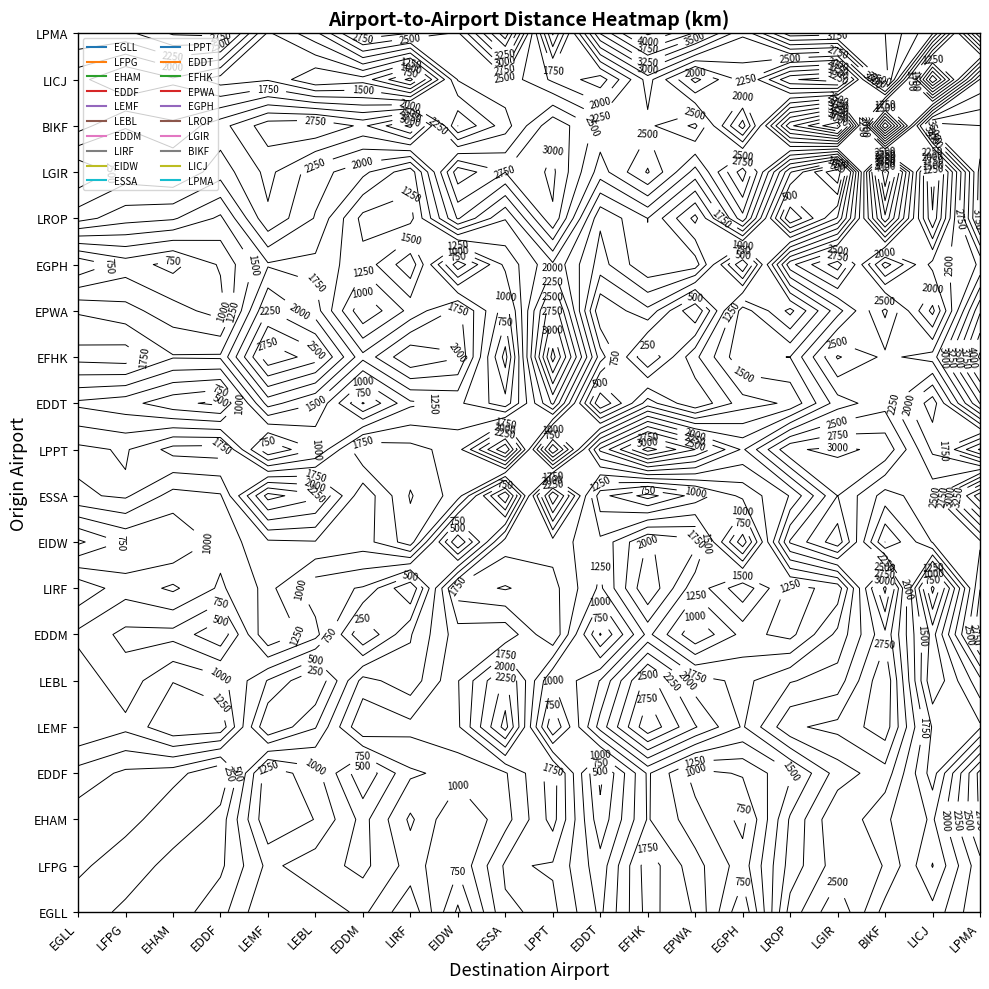

Reading left to right, extract all data points from this chart.

EGLL: 0=0	1=347	2=370	3=654	4=1246	5=1148	6=941	7=1444	8=449	9=1462	10=1564	11=947	12=1848	13=1470	14=533	15=2104	16=2715	17=1895	18=1834	19=2472
LFPG: 0=347	1=0	2=398	3=449	4=1064	5=859	6=681	7=1101	8=785	9=1539	10=1470	11=850	12=1896	13=1342	14=868	15=1850	16=2390	17=2241	18=1487	19=2422
EHAM: 0=370	1=398	2=0	3=366	4=1461	5=1241	6=664	7=1297	8=750	9=1152	10=1846	11=578	12=1521	13=1101	14=666	15=1783	16=2481	17=2038	18=1712	19=2784
EDDF: 0=654	1=449	2=366	3=0	4=1422	5=1093	6=299	7=958	8=1087	9=1223	10=1874	11=431	12=1538	13=896	14=1033	15=1449	16=2115	17=2401	18=1378	19=2836
LEMF: 0=1246	1=1064	2=1461	3=1422	4=0	5=483	6=1497	7=1330	8=1454	9=2602	10=513	11=1854	12=2948	13=2271	14=1721	15=2458	16=2574	17=2893	18=1473	19=1460
LEBL: 0=1148	1=859	2=1241	3=1093	4=483	5=0	6=1094	7=847	8=1485	9=2315	10=994	11=1510	12=2628	13=1870	14=1677	15=1981	16=2114	17=2982	18=1023	19=1922
EDDM: 0=941	1=681	2=664	3=299	4=1497	5=1094	6=0	7=729	8=1381	9=1317	10=1984	11=479	12=1575	13=777	14=1330	15=1171	16=1818	17=2692	18=1145	19=2948
LIRF: 0=1444	1=1101	2=1297	3=958	4=1330	5=847	6=729	7=0	8=1886	9=2023	10=1839	11=1199	12=2234	13=1327	14=1934	15=1162	16=1333	17=3320	18=420	19=2744
EIDW: 0=449	1=785	2=750	3=1087	4=1454	5=1485	6=1381	7=1886	8=0	9=1625	10=1642	11=1308	12=2023	13=1826	14=337	15=2530	16=3164	17=1498	18=2267	19=2451
ESSA: 0=1462	1=1539	2=1152	3=1223	4=2602	5=2315	6=1317	7=2023	8=1625	9=0	10=2999	11=839	12=398	13=853	14=1320	15=1764	16=2754	17=2143	18=2418	19=3930
LPPT: 0=1564	1=1470	2=1846	3=1874	4=513	5=994	6=1984	7=1839	8=1642	9=2999	10=0	11=2303	12=3364	13=2749	14=1956	15=2971	16=3051	17=2941	18=1952	19=965
EDDT: 0=947	1=850	2=578	3=431	4=1854	5=1510	6=479	7=1199	8=1308	9=839	10=2303	11=0	12=1119	13=523	14=1142	15=1291	16=2132	17=2406	18=1607	19=3263
EFHK: 0=1848	1=1896	2=1521	3=1538	4=2948	5=2628	6=1575	7=2234	8=2023	9=398	10=3364	11=1119	12=0	13=939	14=1718	15=1753	16=2778	17=2445	18=2602	19=4306
EPWA: 0=1470	1=1342	2=1101	3=896	4=2271	5=1870	6=777	7=1327	8=1826	9=853	10=2749	11=523	12=939	13=0	14=1634	15=924	16=1901	17=2805	18=1672	19=3715
EGPH: 0=533	1=868	2=666	3=1033	4=1721	5=1677	6=1330	7=1934	8=337	9=1320	10=1956	11=1142	12=1718	13=1634	14=0	15=2419	16=3148	17=1385	18=2339	19=2786
LROP: 0=2104	1=1850	2=1783	3=1449	4=2458	5=1981	6=1171	7=1162	8=2530	9=1764	10=2971	11=1291	12=1753	13=924	14=2419	15=0	16=1029	17=3690	18=1283	19=3899
LGIR: 0=2715	1=2390	2=2481	3=2115	4=2574	5=2114	6=1818	7=1333	8=3164	9=2754	10=3051	11=2132	12=2778	13=1901	14=3148	15=1029	16=0	17=4506	18=1101	19=3850
BIKF: 0=1895	1=2241	2=2038	3=2401	4=2893	5=2982	6=2692	7=3320	8=1498	9=2143	10=2941	11=2406	12=2445	13=2805	14=1385	15=3690	16=4506	17=0	18=3723	19=3503
LICJ: 0=1834	1=1487	2=1712	3=1378	4=1473	5=1023	6=1145	7=420	8=2267	9=2418	10=1952	11=1607	12=2602	13=1672	14=2339	15=1283	16=1101	17=3723	18=0	19=2780
LPMA: 0=2472	1=2422	2=2784	3=2836	4=1460	5=1922	6=2948	7=2744	8=2451	9=3930	10=965	11=3263	12=4306	13=3715	14=2786	15=3899	16=3850	17=3503	18=2780	19=0